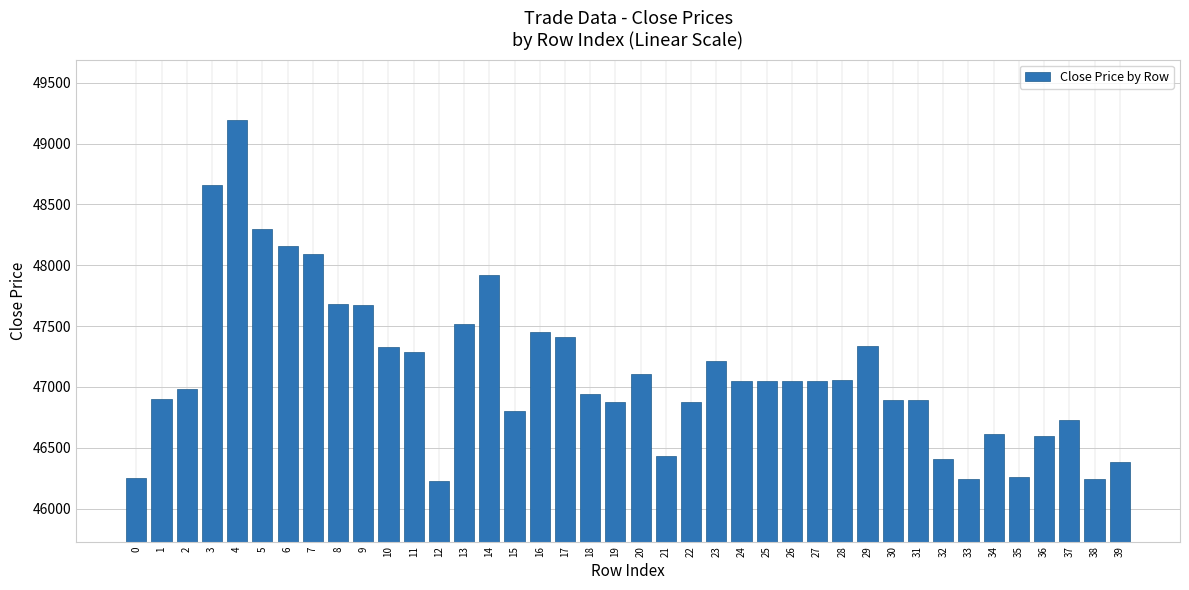

True or false: the data shows 62138 at 39.

False